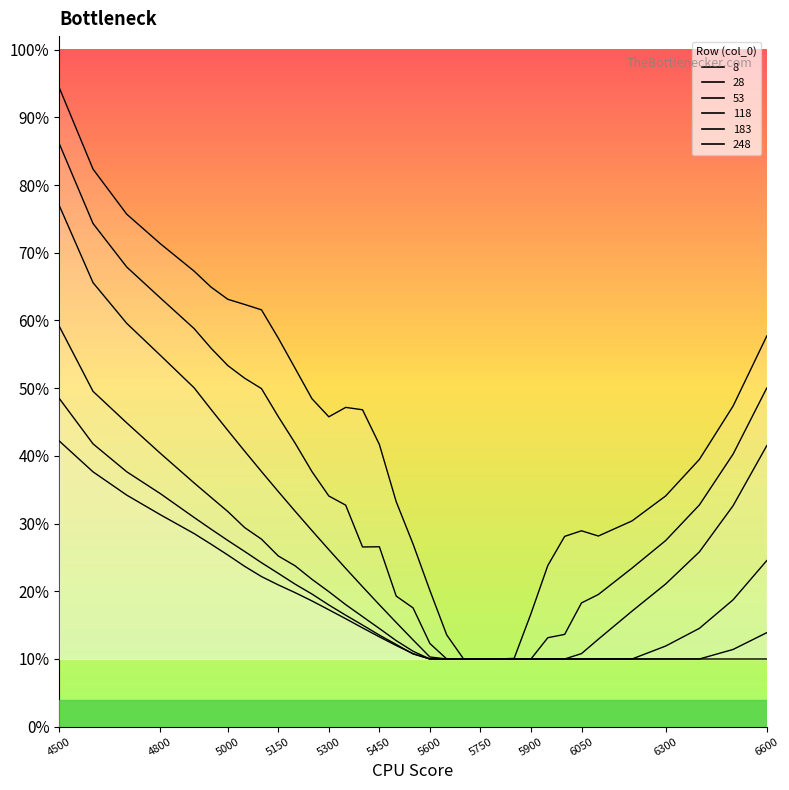

True or false: 8 has a value of 0.8 at 5150.

False